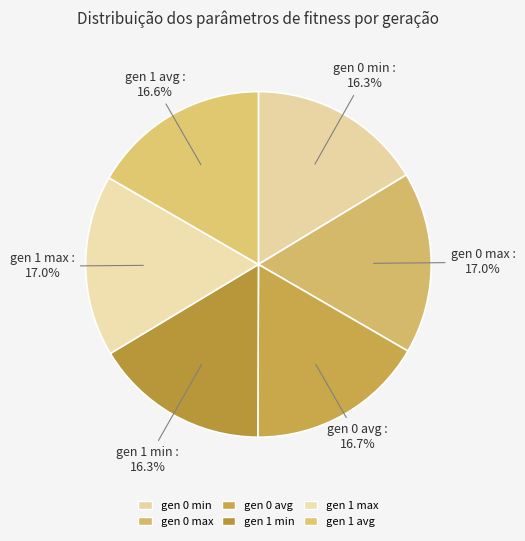

Which slice is the smallest?

gen 1 min